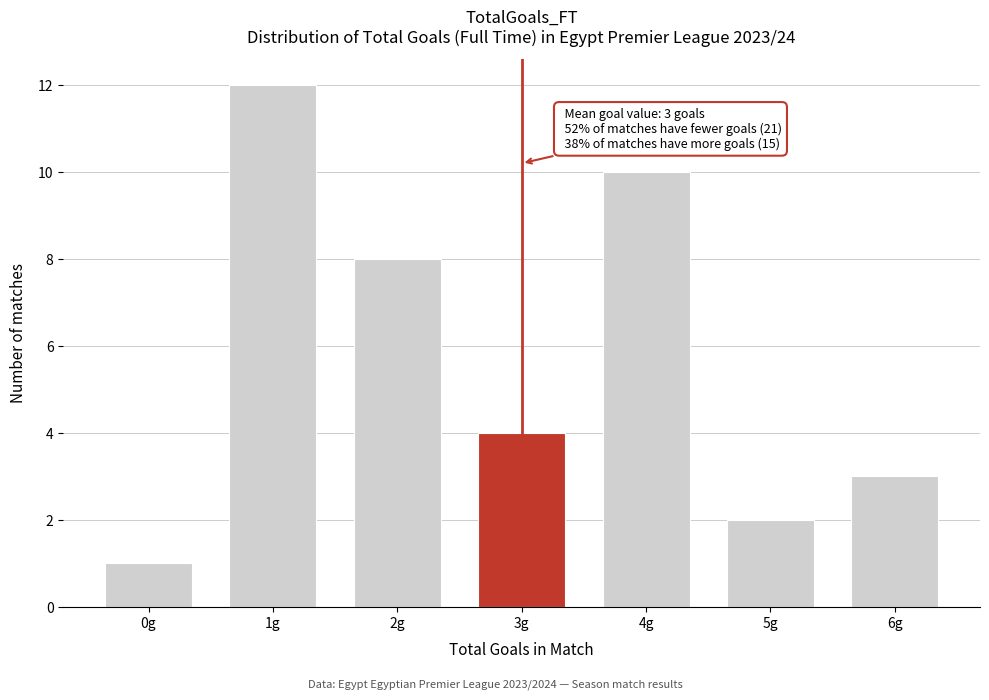

Reading left to right, extract all data points from this chart.

0g=1	1g=12	2g=8	3g=4	4g=10	5g=2	6g=3